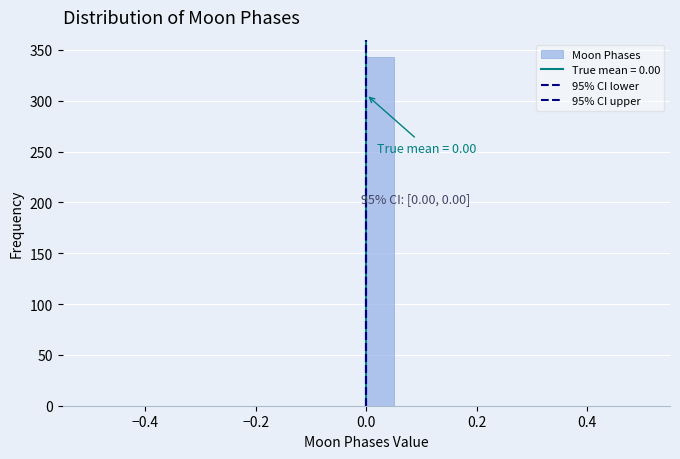

Read against the x-axis, roughly where is the centre of the tallest bar?

0.02